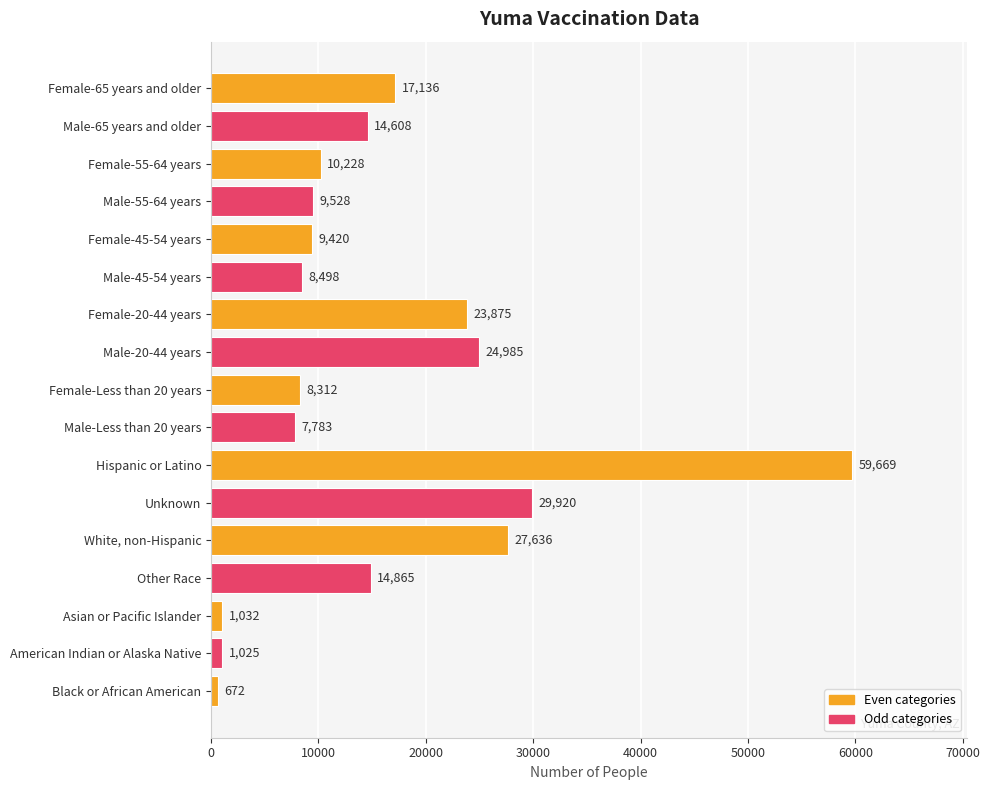

List the labels in order of value, largest first.

Hispanic or Latino, Unknown, White, non-Hispanic, Male-20-44 years, Female-20-44 years, Female-65 years and older, Other Race, Male-65 years and older, Female-55-64 years, Male-55-64 years, Female-45-54 years, Male-45-54 years, Female-Less than 20 years, Male-Less than 20 years, Asian or Pacific Islander, American Indian or Alaska Native, Black or African American